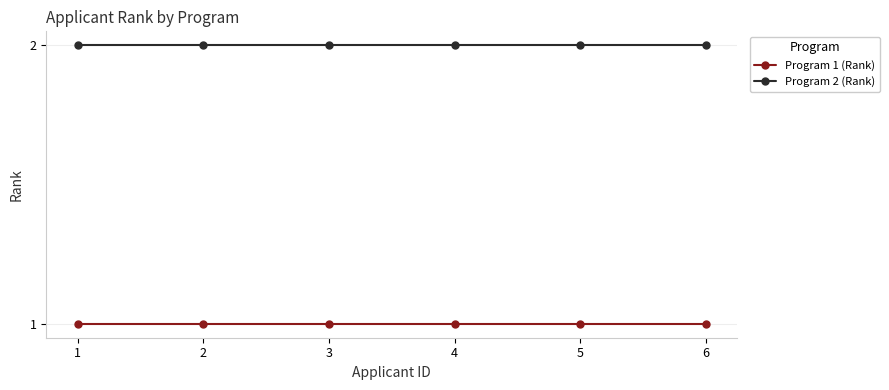

What is the total value across all series at 4?

3